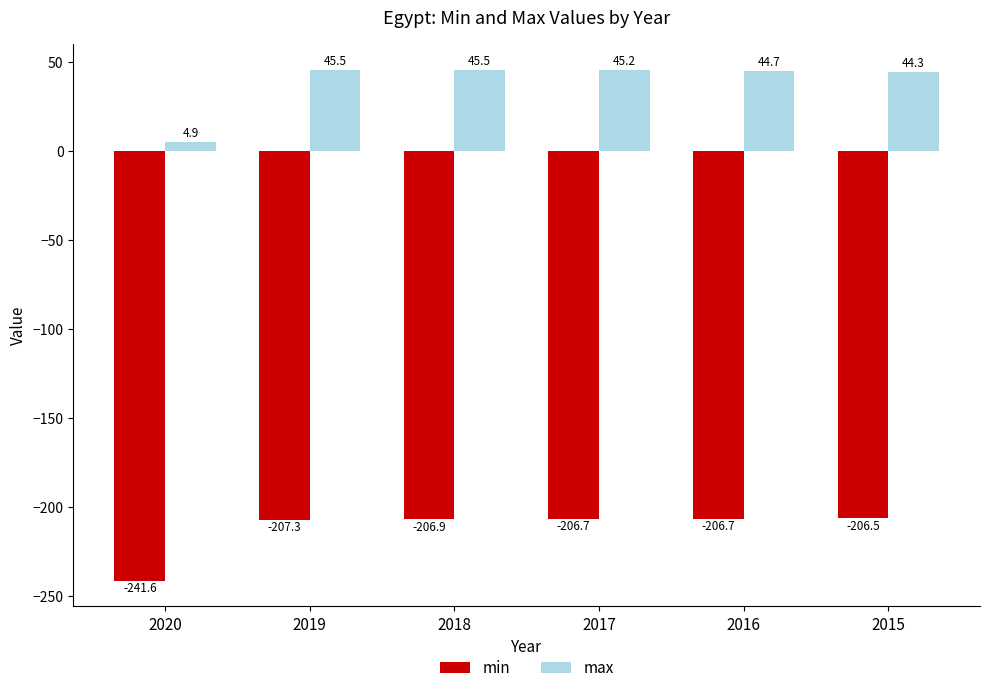

How many bars are there in total?

12